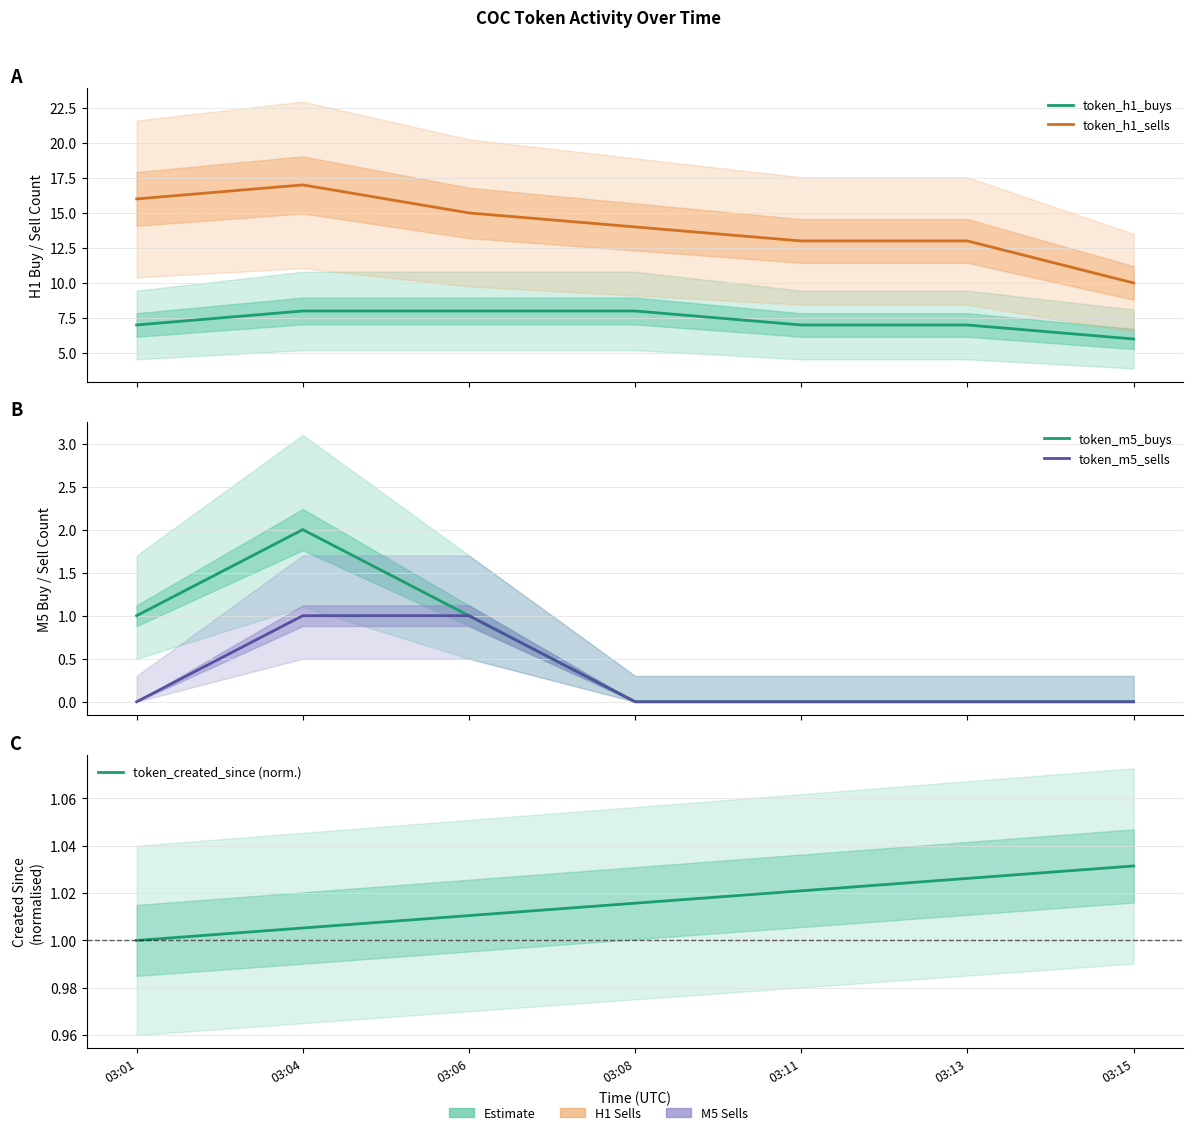

Is it true that token_m5_sells equals 0.0 at 03:08?

True